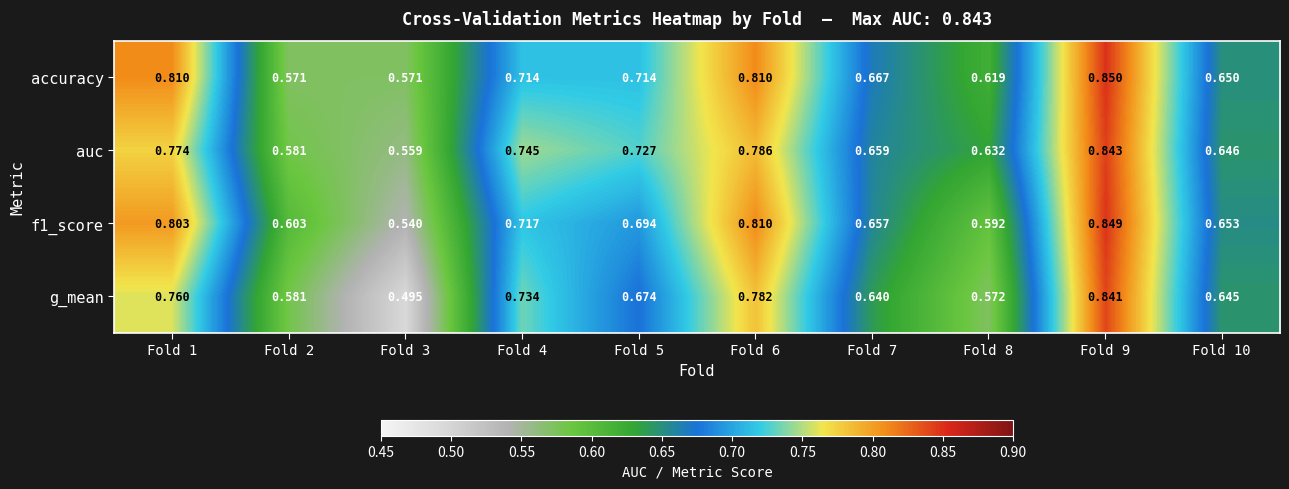

Which series has the largest total across all categories?

accuracy